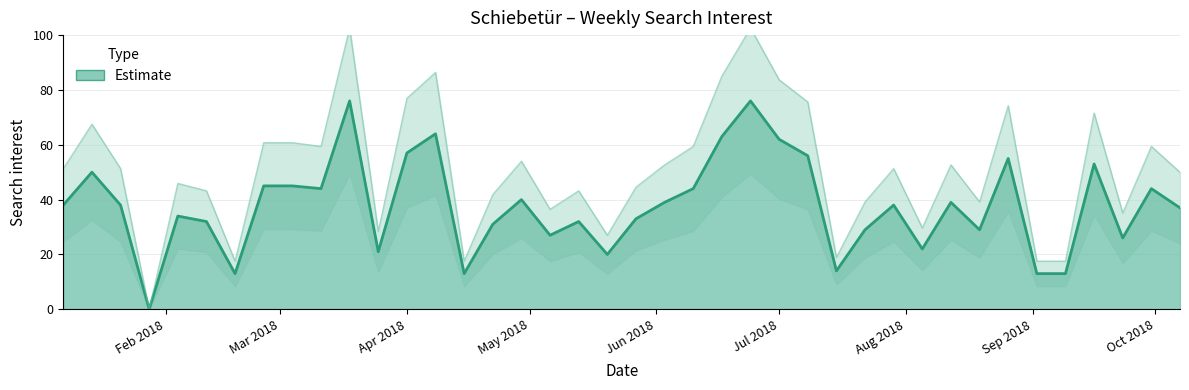

Which has a higher value, 2018-09-23 or 2018-08-05?

2018-09-23